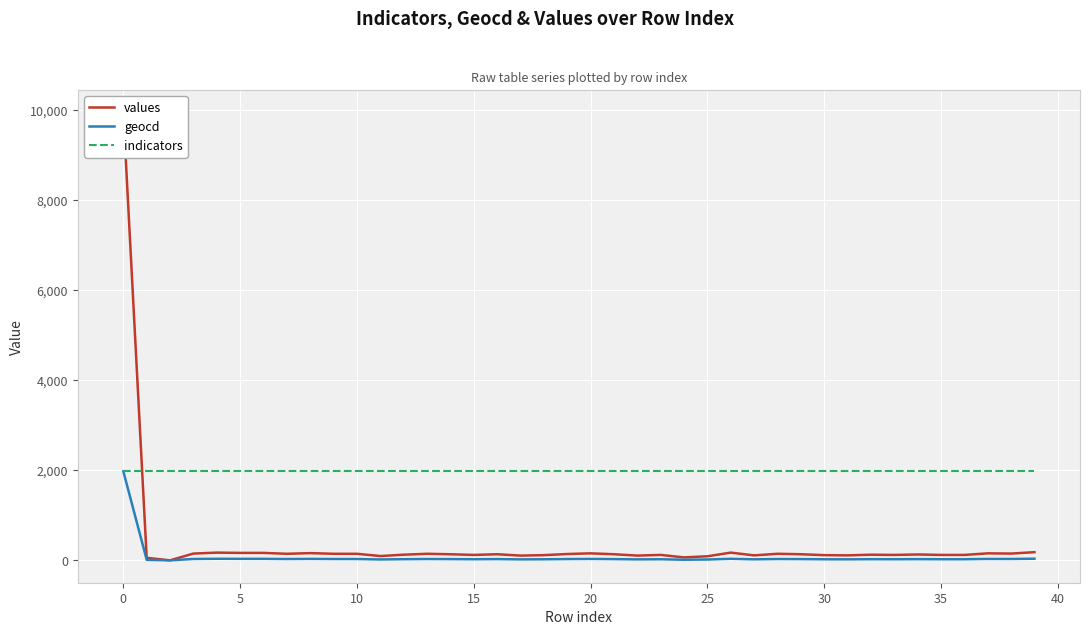

At 30, list the series in order from smallest to largest.

geocd, values, indicators